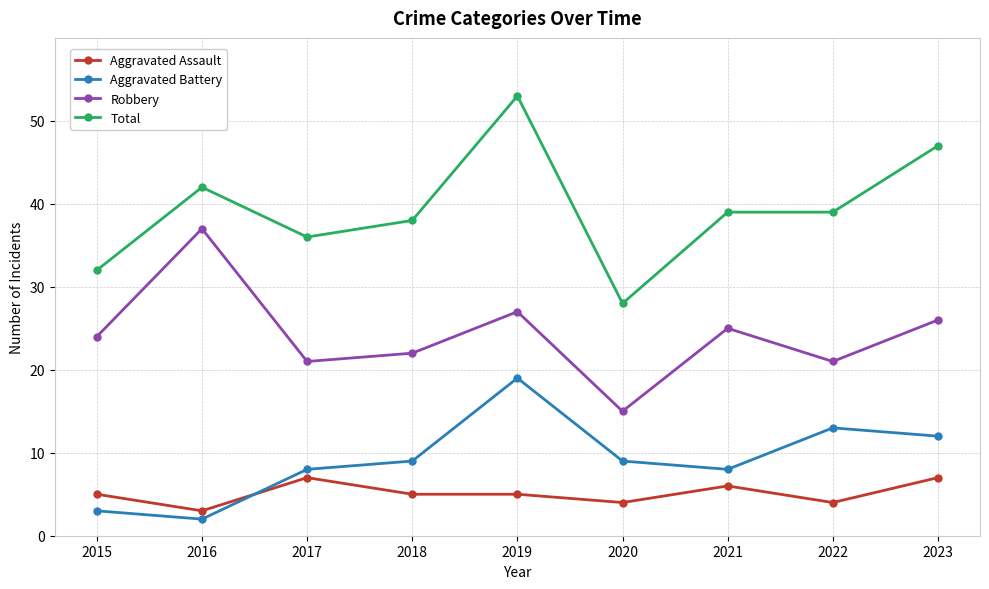

Rank the series at 2020 from lowest to highest value.

Aggravated Assault, Aggravated Battery, Robbery, Total